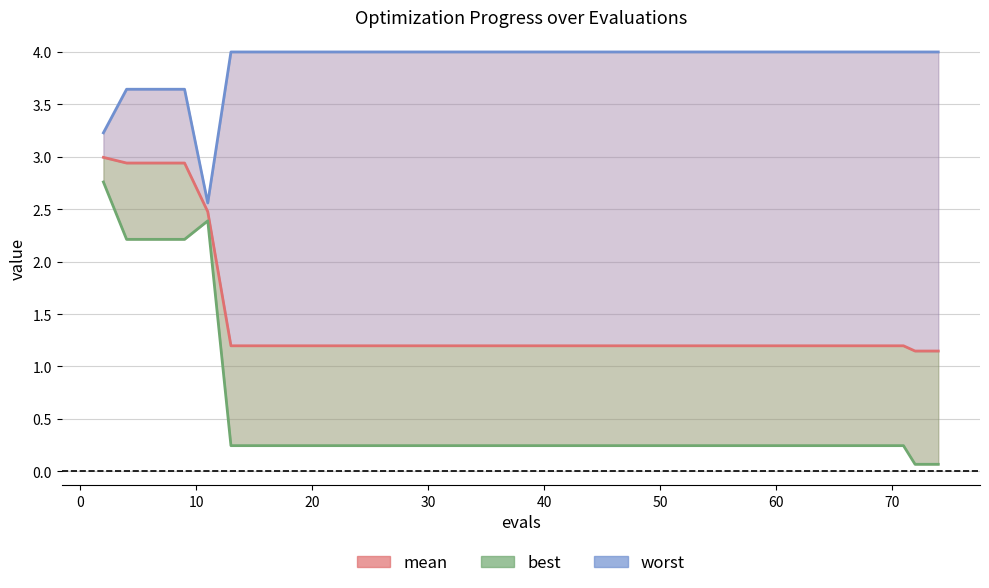

What is the difference between the maximum and second lowest values in the worst series?

0.8